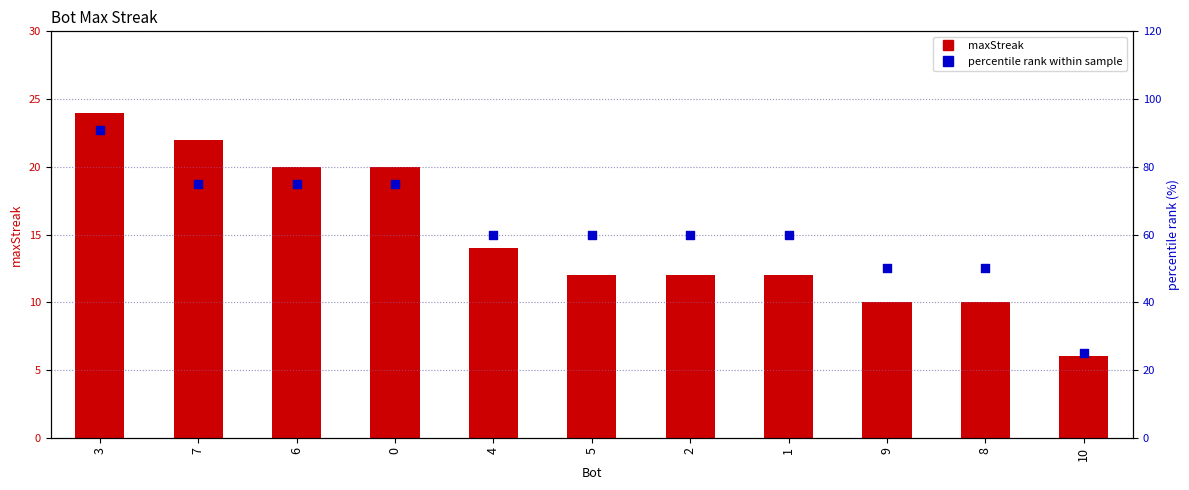

At how many categories does at least one series exceed 78?

1